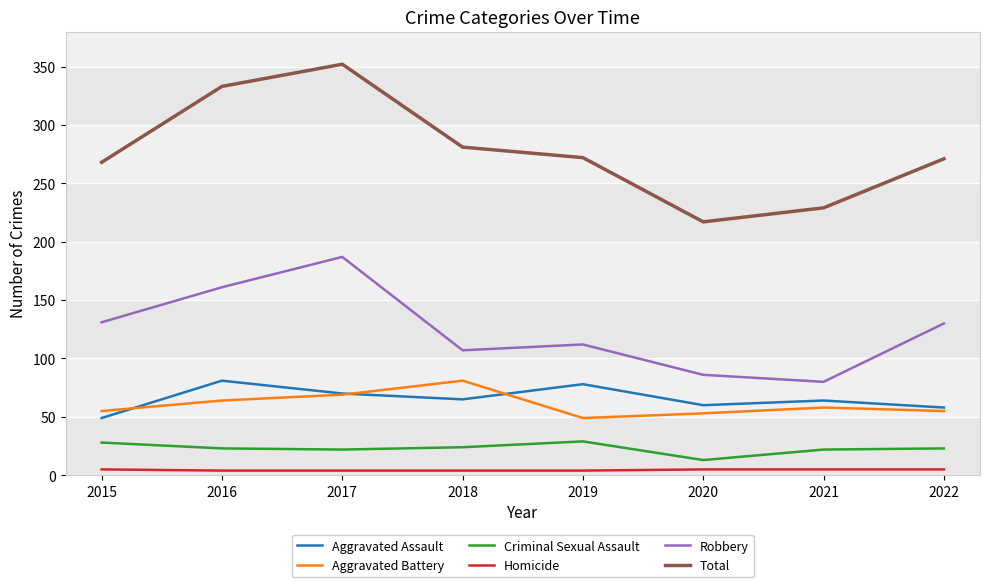

True or false: Criminal Sexual Assault and Robbery cross at least once.

False